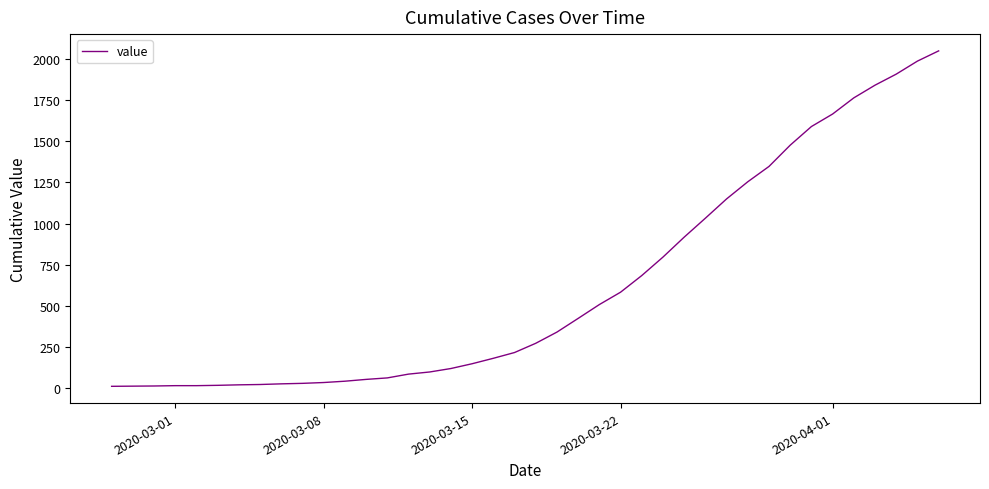

What is the maximum value shown in the chart?

2048